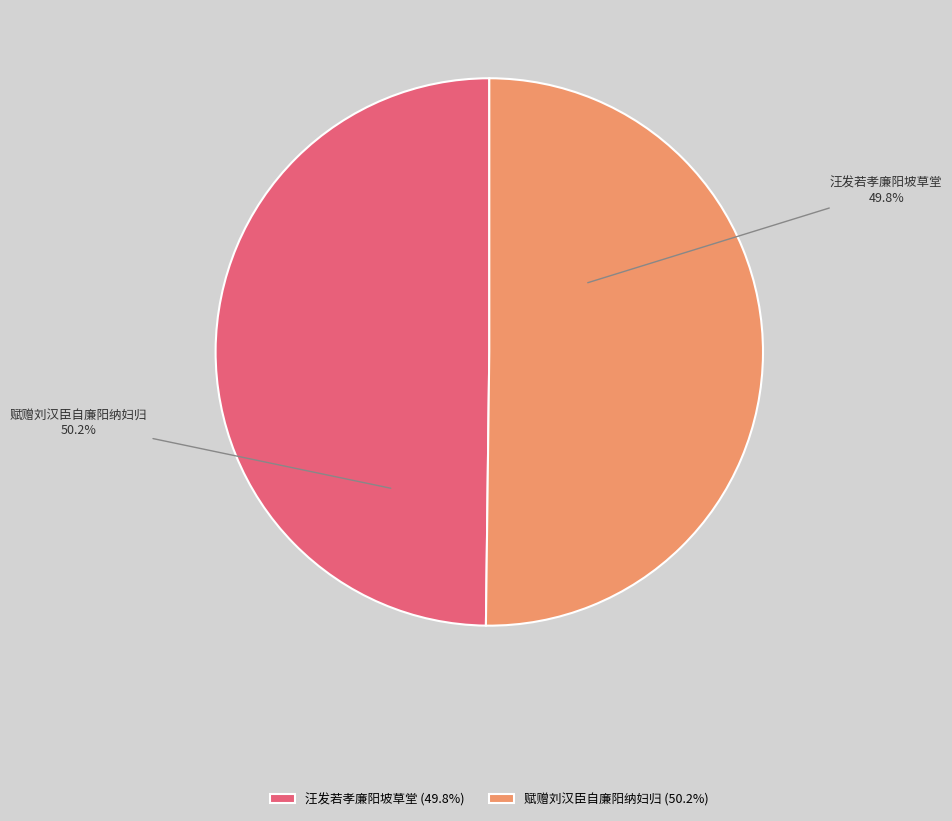

To the nearest percent, what is the average slice percentage?

50%